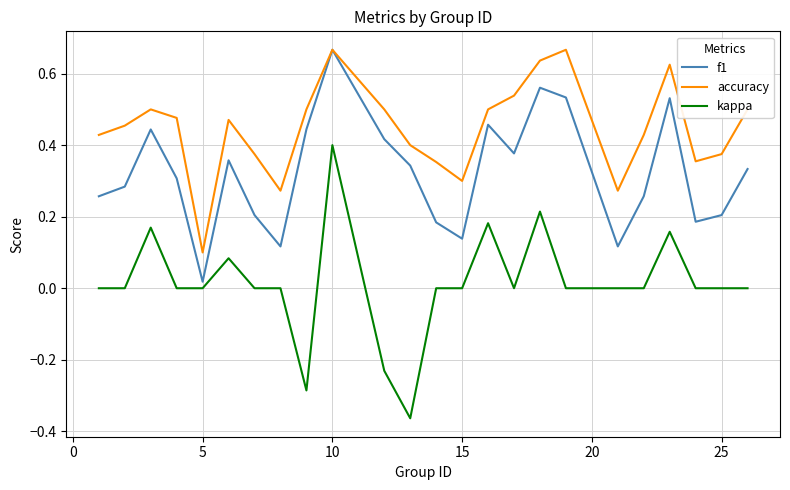

Which series has the largest total across all categories?

accuracy